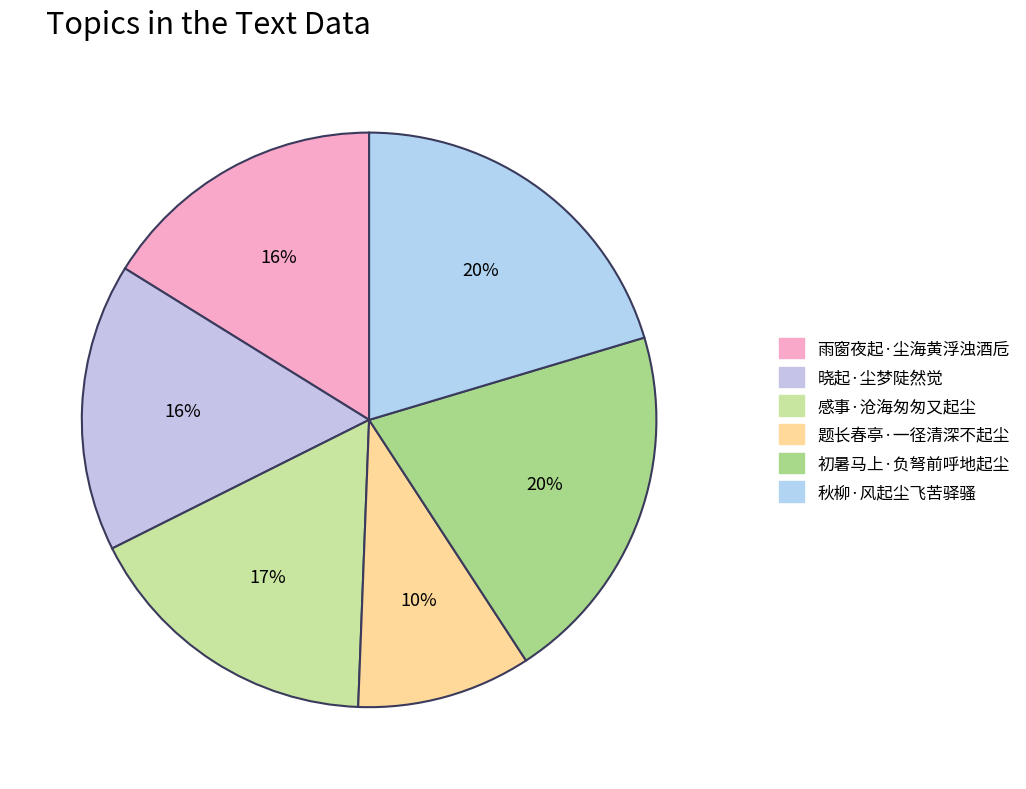

True or false: 晓起·尘梦陡然觉 accounts for 16% of the total.

True